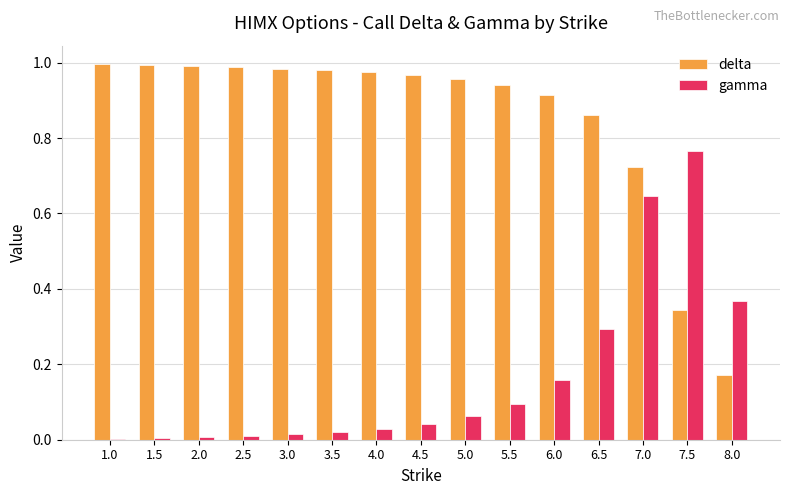

The gamma series shows 1.4 at 7.5. True or false?

False